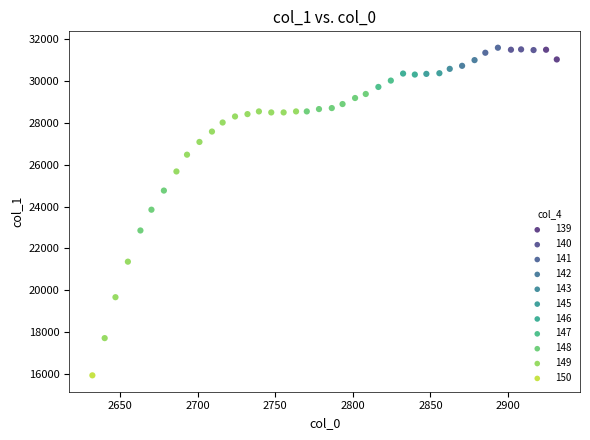

Which series contains the lowest Y value?

150